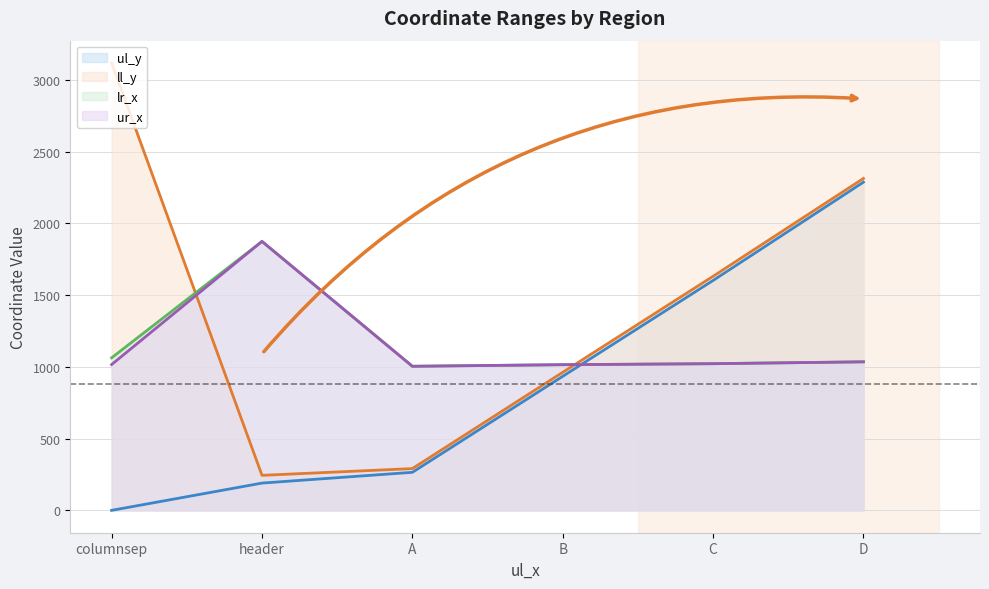

Is the value of ll_y (line) at D greater than the value of ur_x (line) at B?

Yes